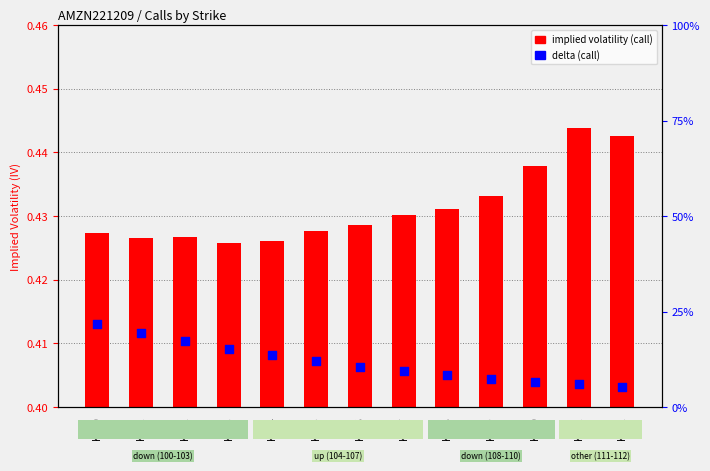

Which series reaches the minimum Y coordinate?

delta (call)